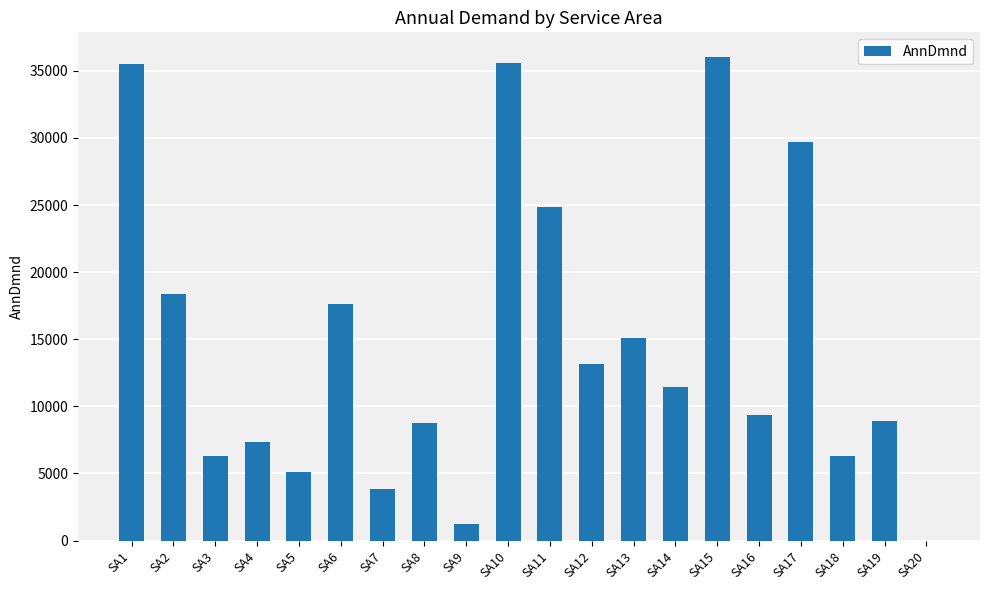

What is the sum of all values?

294528.1